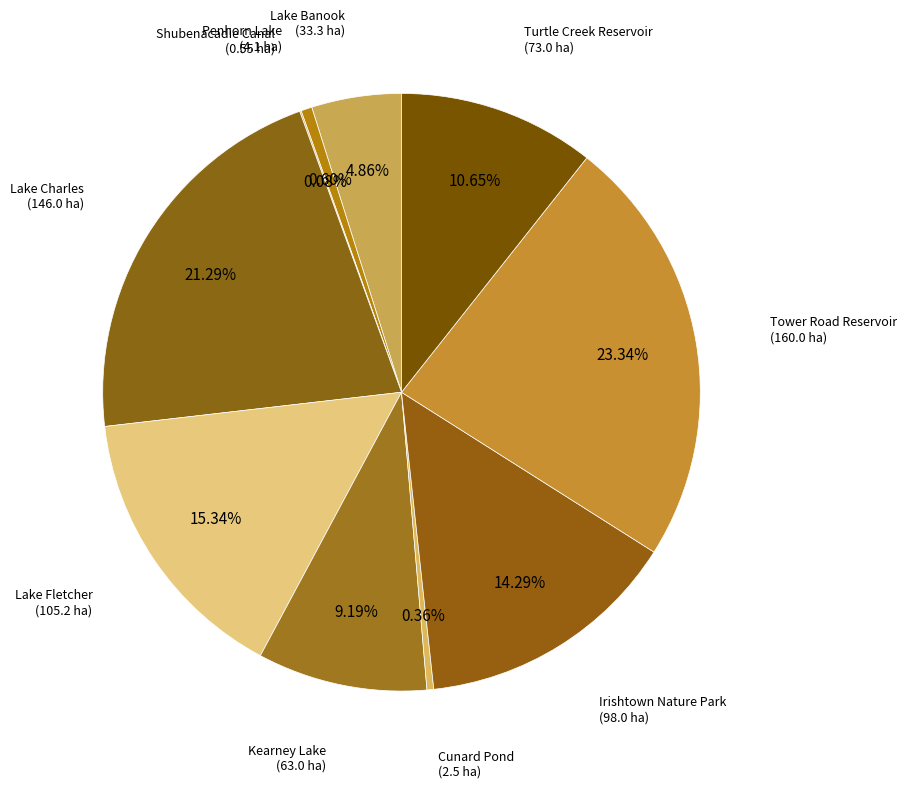

Is it true that Turtle Creek Reservoir is 2% of the pie?

False